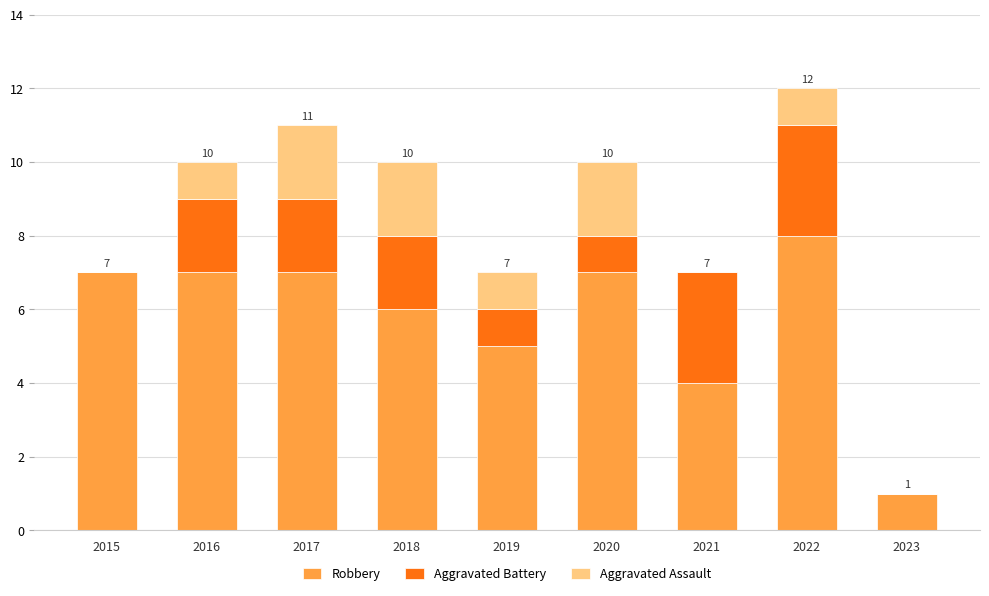

At which category is the sum across all series the highest?

2022